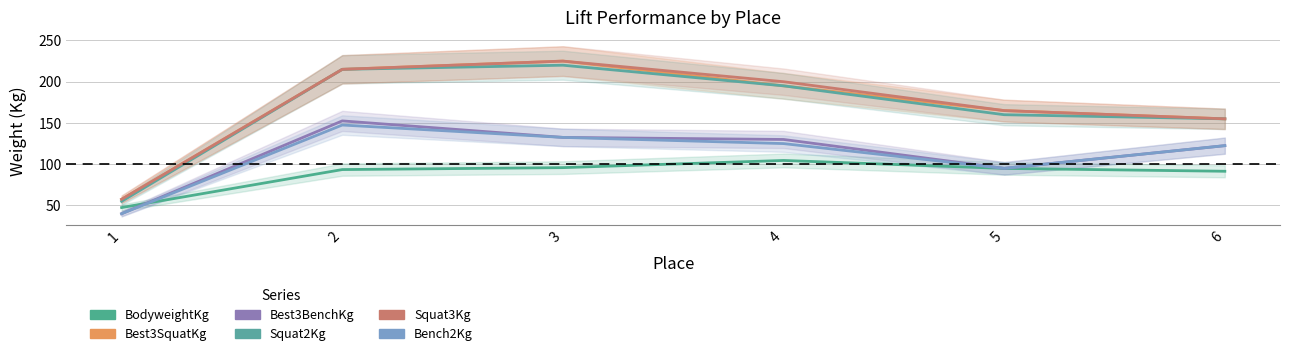

What is the average value of the Bench2Kg series?

110.4